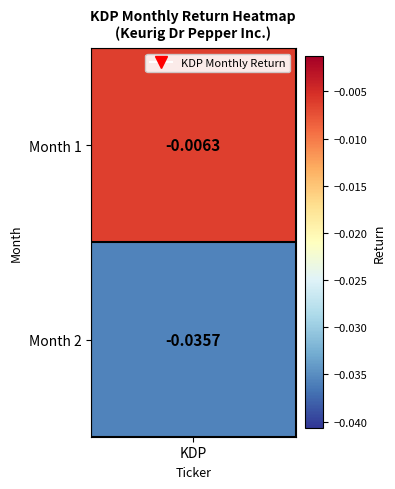

True or false: the data shows -0.0 at 2.

False